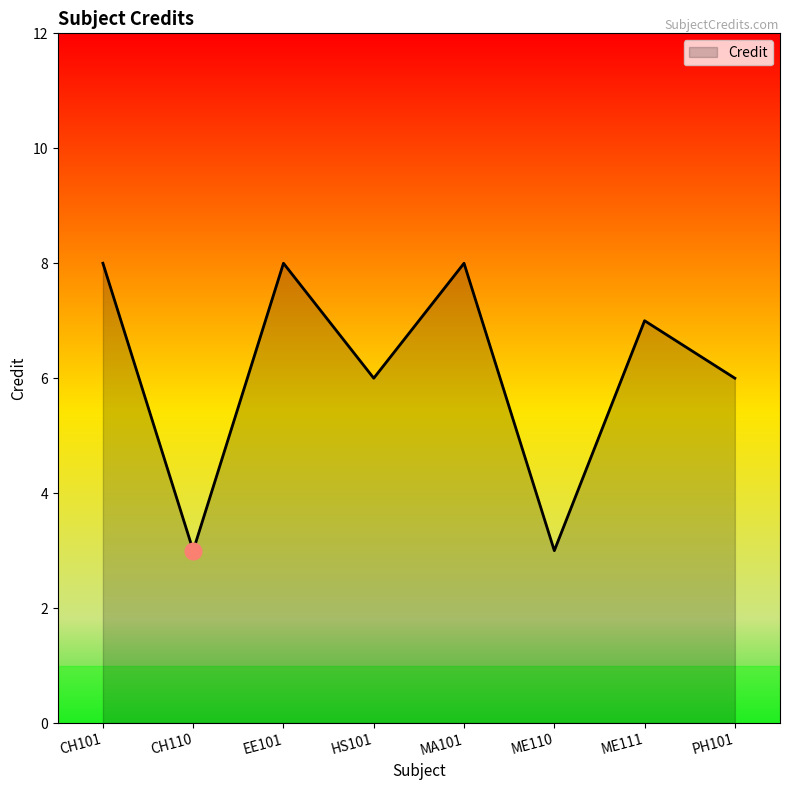

How many values are between 6 and 8?

6